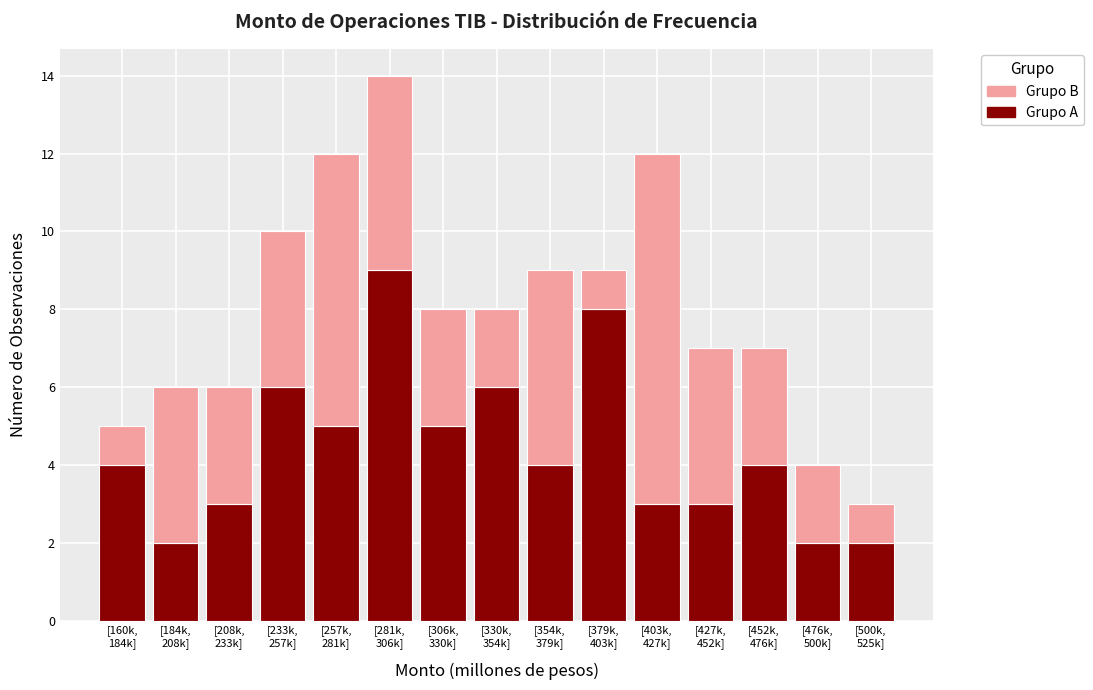

How many bars are there in total?

15